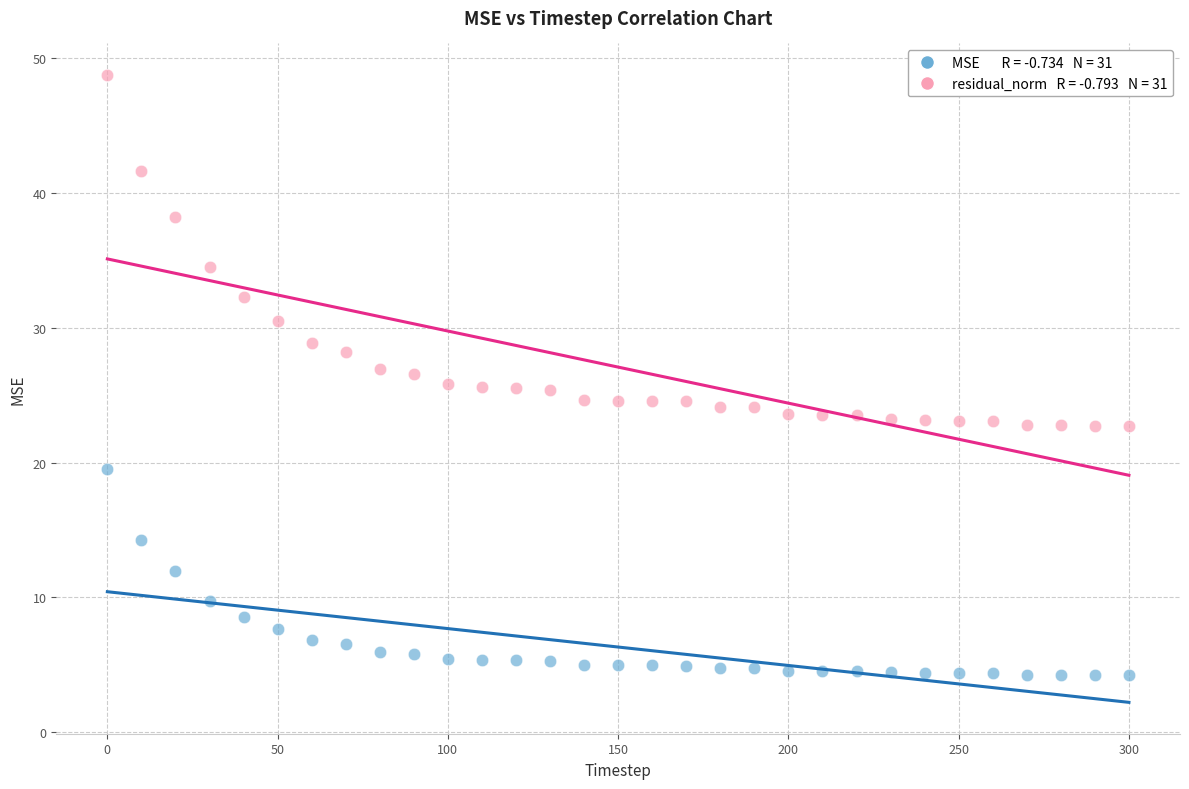

Across all data points, what is the range of X values (max minus min)?

300.0